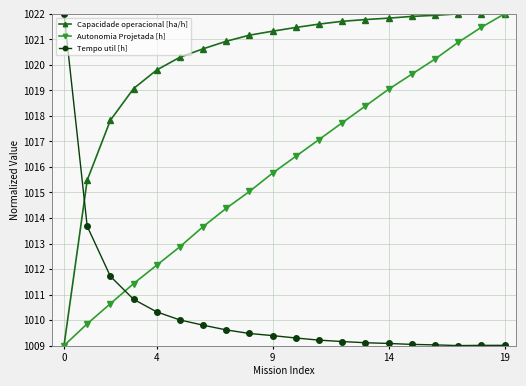

Which series has the largest total across all categories?

Capacidade operacional [ha/h]